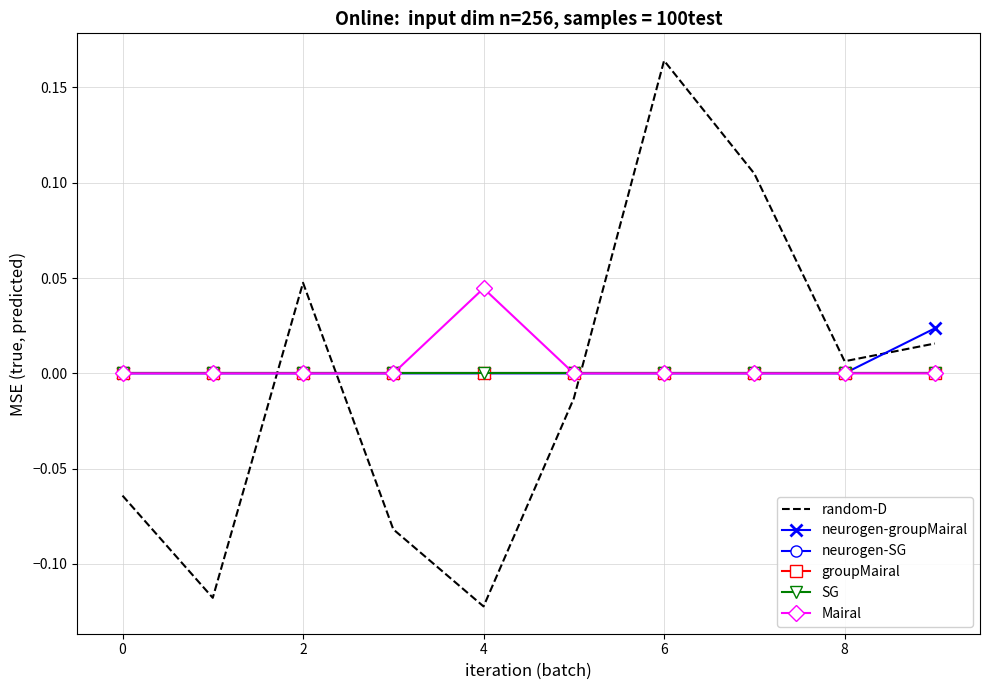

How many lines are shown in the chart?

6